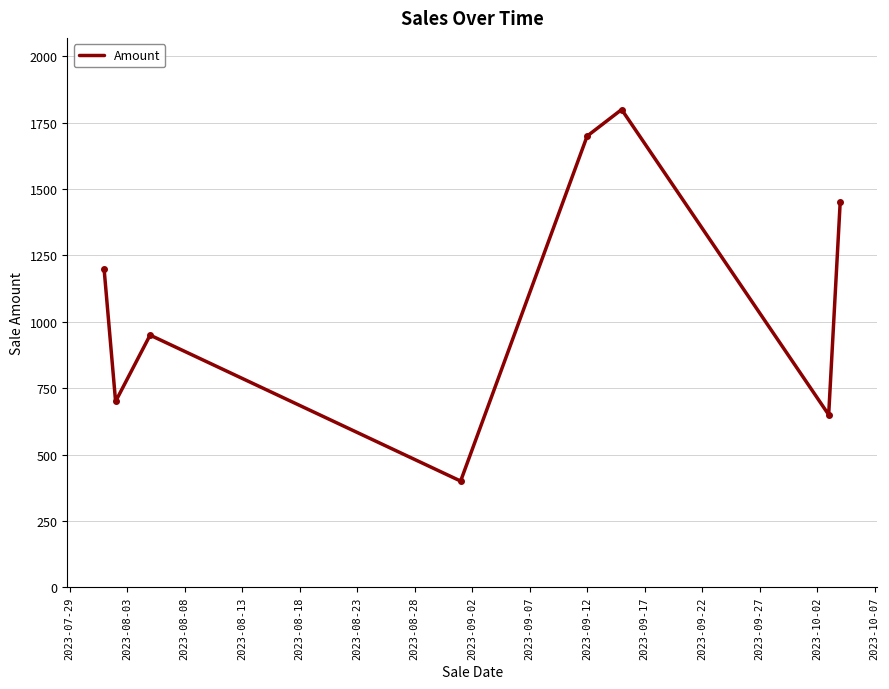

What is the average value?

1106